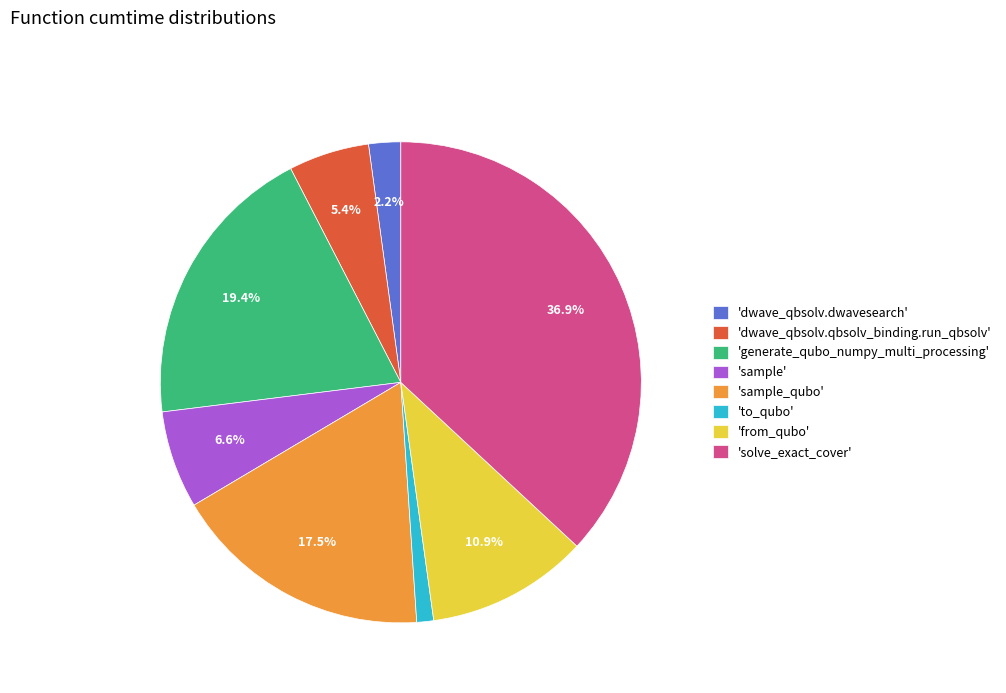

How many slices are in this pie chart?

8